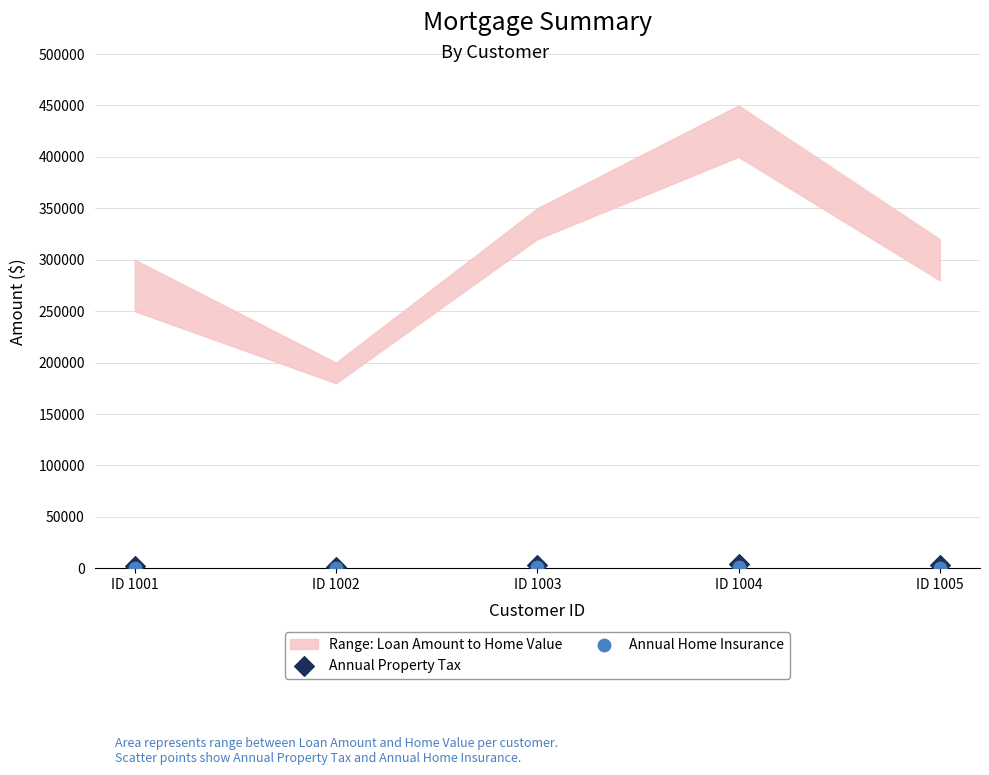

Which series has the widest spread of Y values?

Annual Property Tax